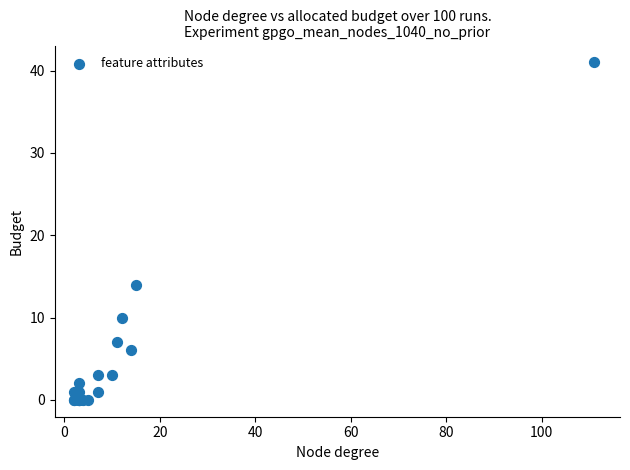

What Y value in the scatter plot is closest to 20?

14